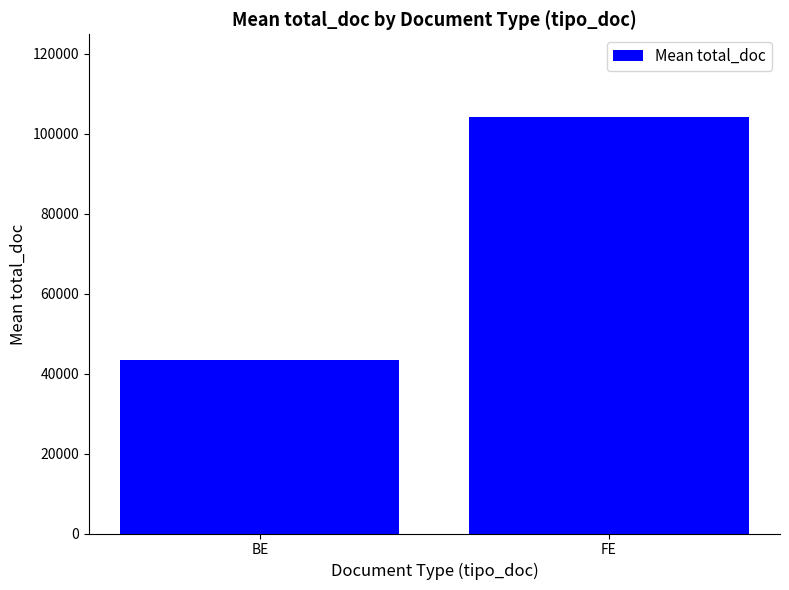

True or false: the data shows 43354 at BE.

True